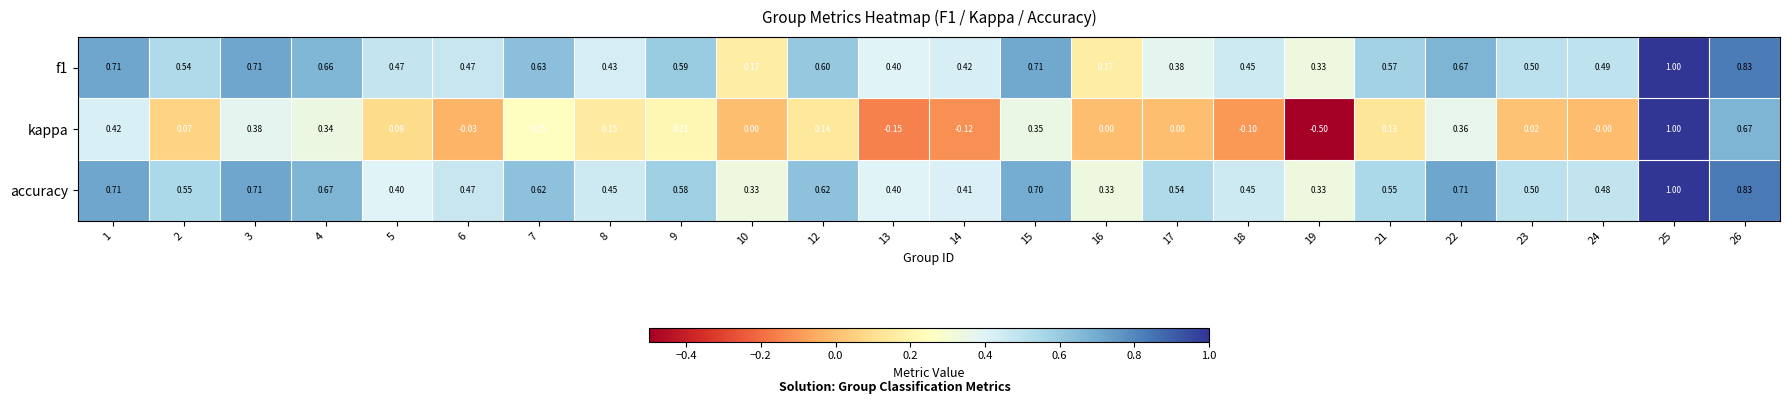

Is the value of f1 at 17 greater than the value of accuracy at 7?

No